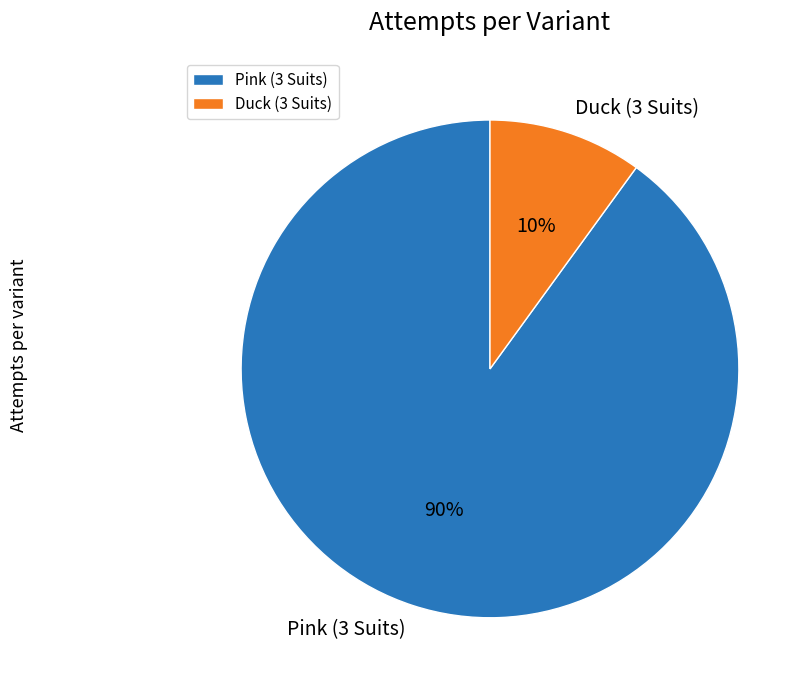

To the nearest percent, what is the combined percentage of Pink (3 Suits) and Duck (3 Suits)?

100%